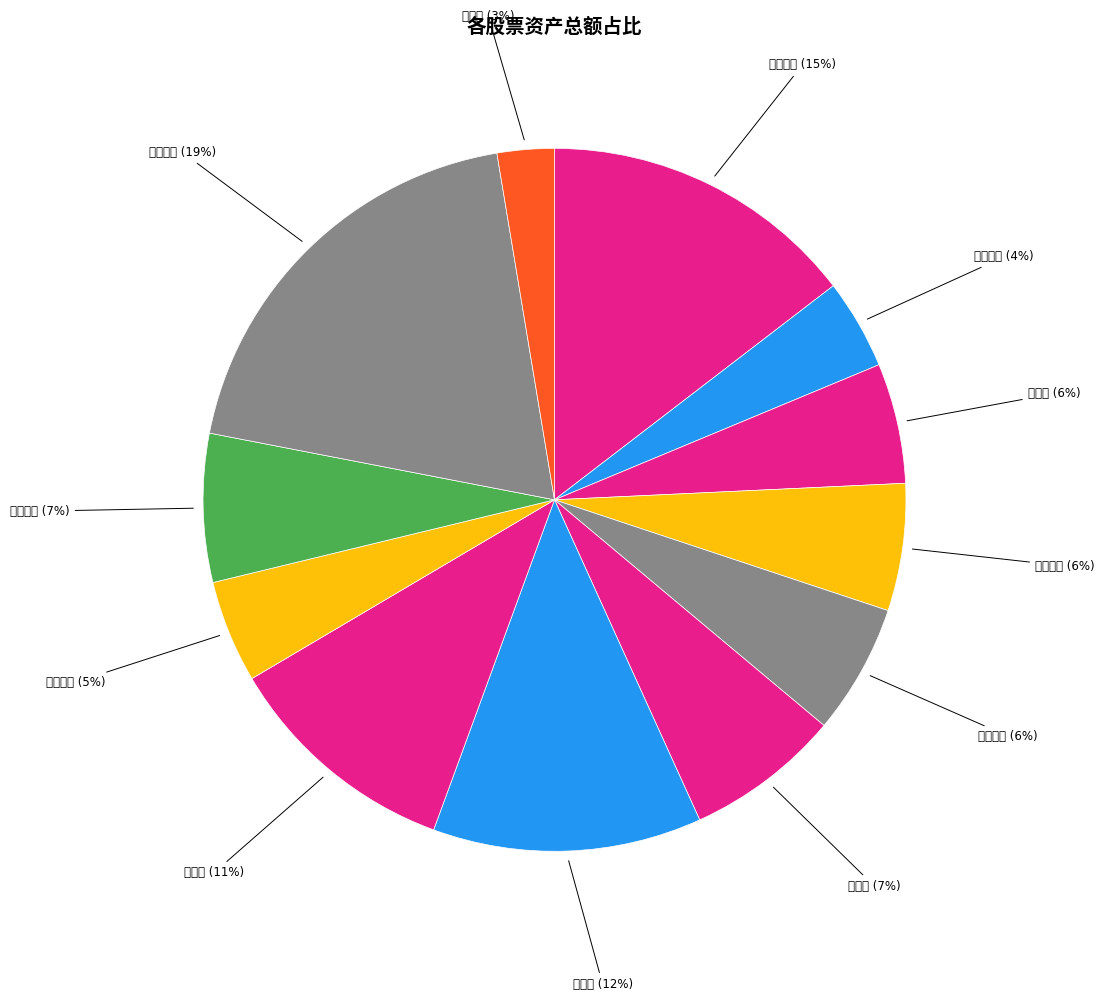

What portion of the pie excludes 康隆达?

92.9%